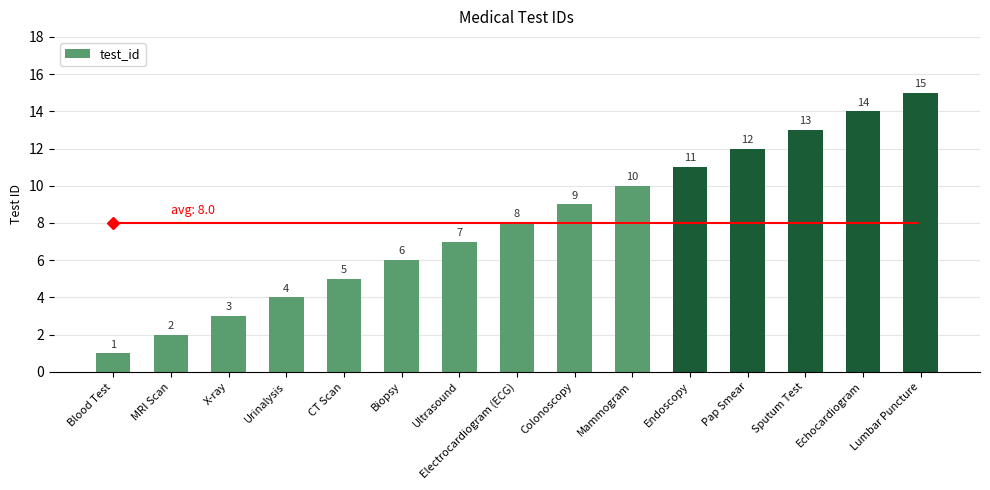

At which label is the value closest to 8?

Electrocardiogram (ECG)